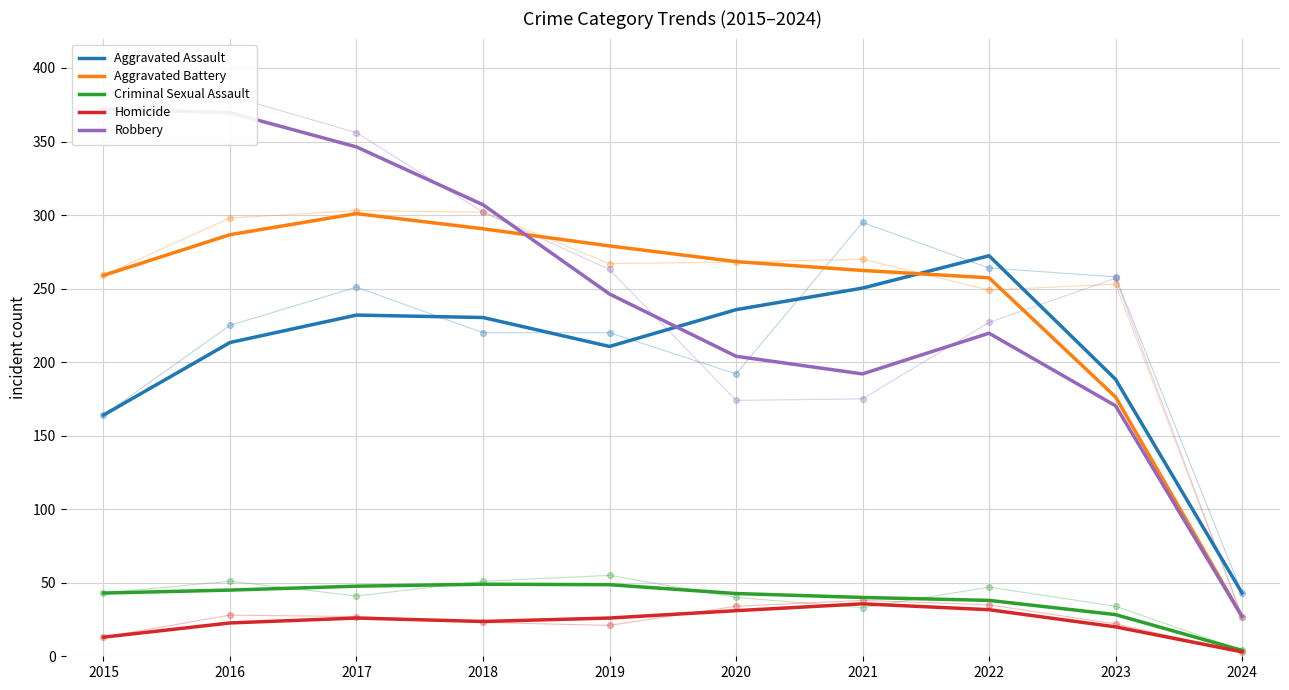

At which category is the sum across all series the highest?

2017